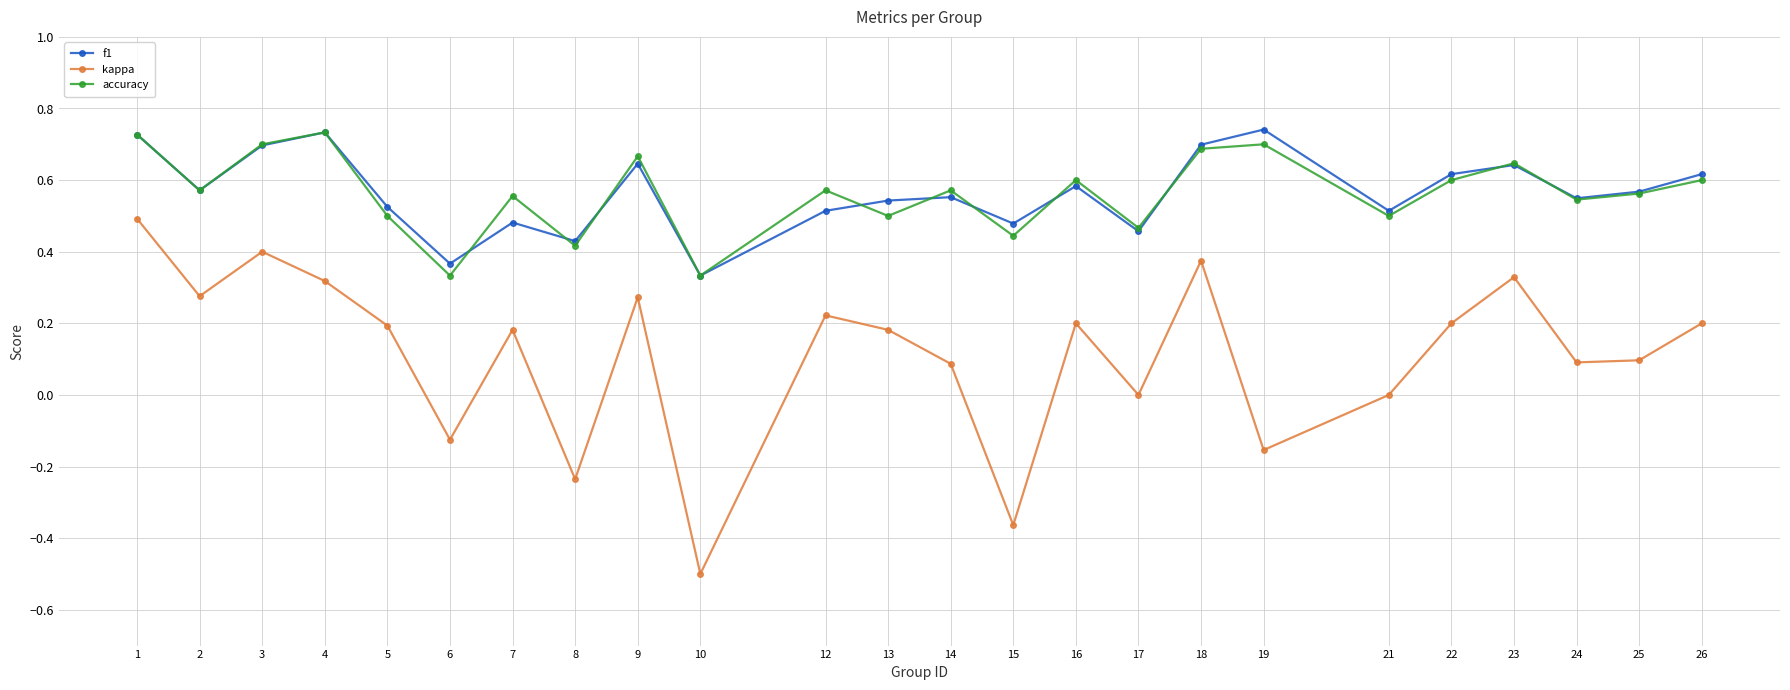

At which label does kappa reach its minimum?

10